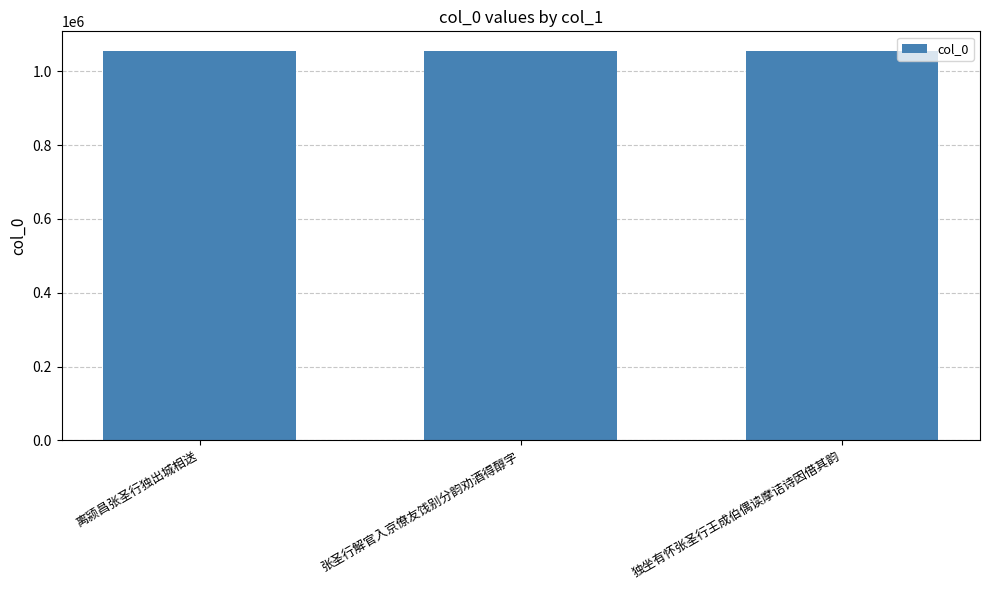

Does the chart contain stacked bars?

No